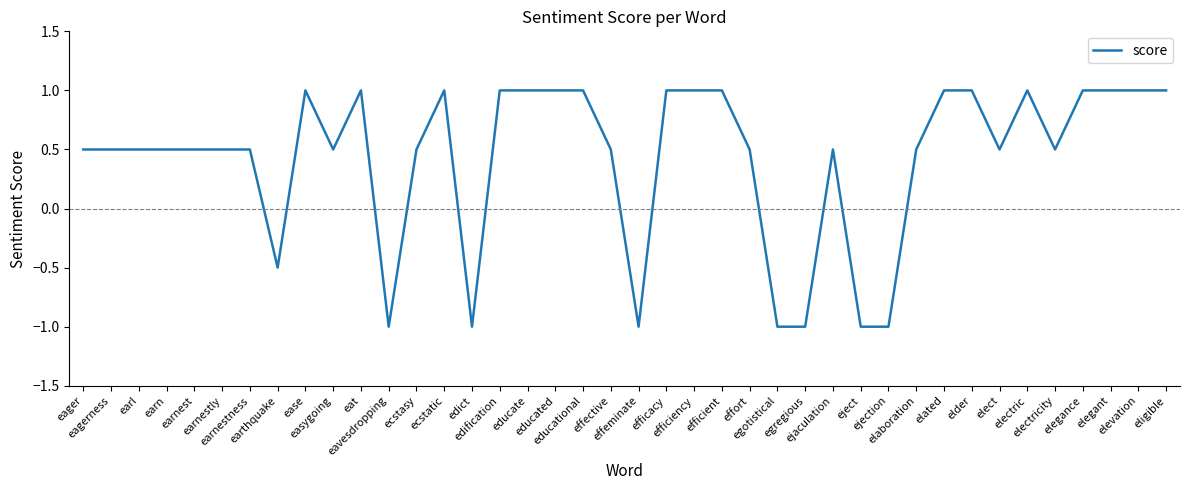

What is the maximum value shown in the chart?

1.0